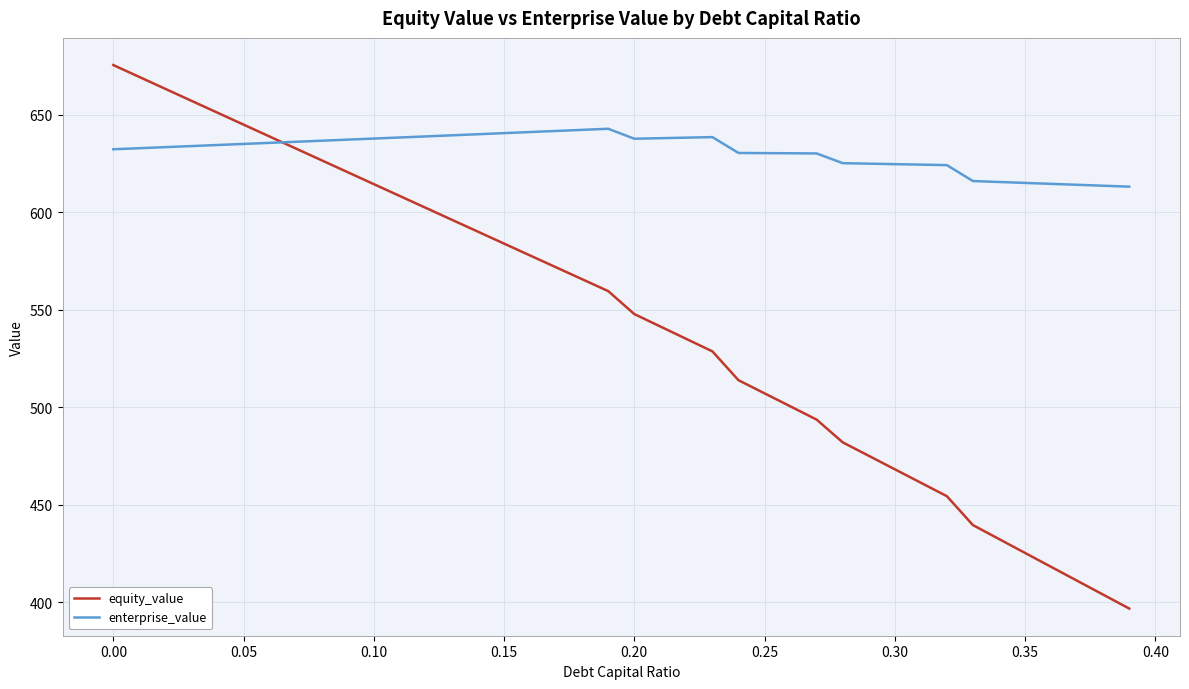

Which series ends up on top after the final intersection of enterprise_value and equity_value?

enterprise_value